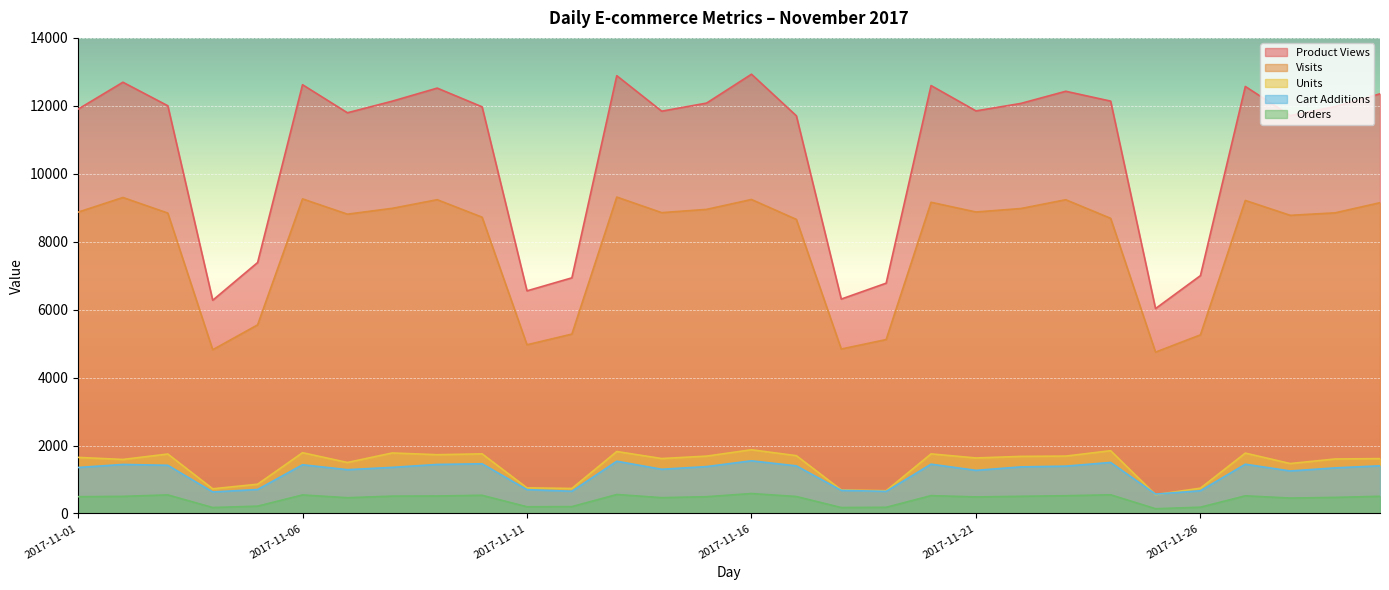

How many lines are shown in the chart?

5